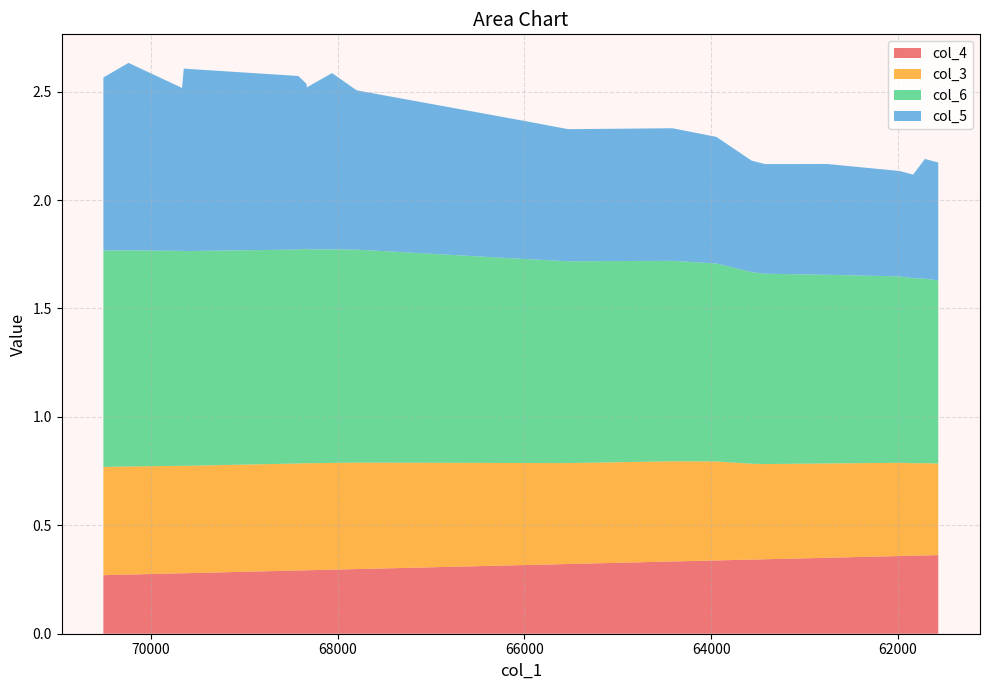

Reading left to right, what are all the values shown in this chart?

col_4: 0=0.3	1=0.3	2=0.3	3=0.3	4=0.3	5=0.3	6=0.3	7=0.3	8=0.3	9=0.3	10=0.3	11=0.3	12=0.3	13=0.3	14=0.3	15=0.4	16=0.4	17=0.4	18=0.4	19=0.4
col_3: 0=0.5	1=0.5	2=0.5	3=0.5	4=0.5	5=0.5	6=0.5	7=0.5	8=0.5	9=0.5	10=0.5	11=0.5	12=0.5	13=0.4	14=0.4	15=0.4	16=0.4	17=0.4	18=0.4	19=0.4
col_6: 0=1.0	1=1.0	2=1.0	3=1.0	4=1.0	5=1.0	6=1.0	7=1.0	8=1.0	9=0.9	10=0.9	11=0.9	12=0.9	13=0.9	14=0.9	15=0.9	16=0.9	17=0.9	18=0.9	19=0.8
col_5: 0=0.8	1=0.9	2=0.8	3=0.8	4=0.8	5=0.8	6=0.7	7=0.8	8=0.7	9=0.6	10=0.6	11=0.6	12=0.6	13=0.5	14=0.5	15=0.5	16=0.5	17=0.5	18=0.6	19=0.5